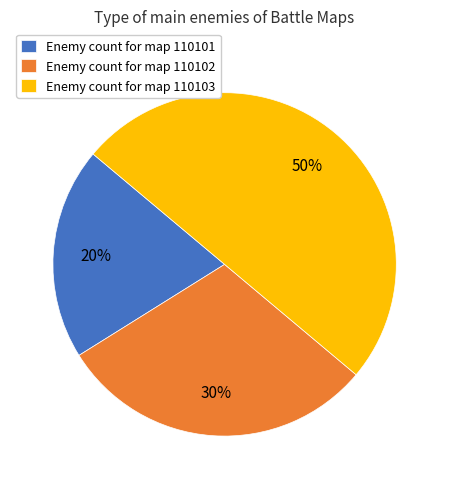

Which slice is the smallest?

Enemy count for map 110101